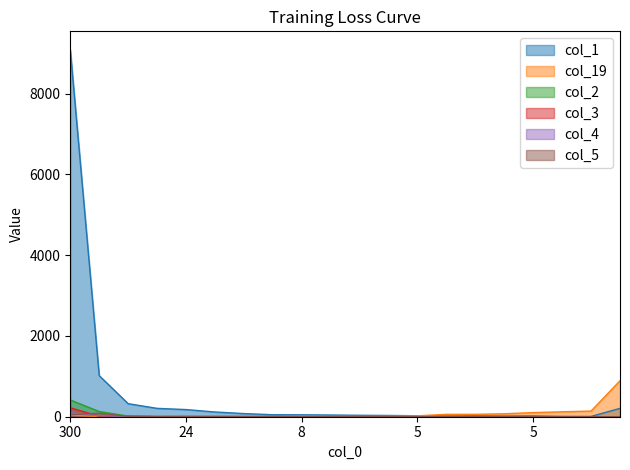

True or false: col_19 has more than 0 interior local peaks.

True